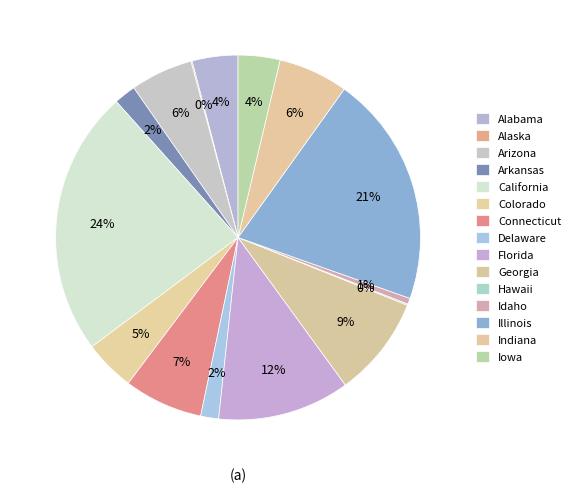

What percentage is the Delaware slice, to the nearest percent?

2%